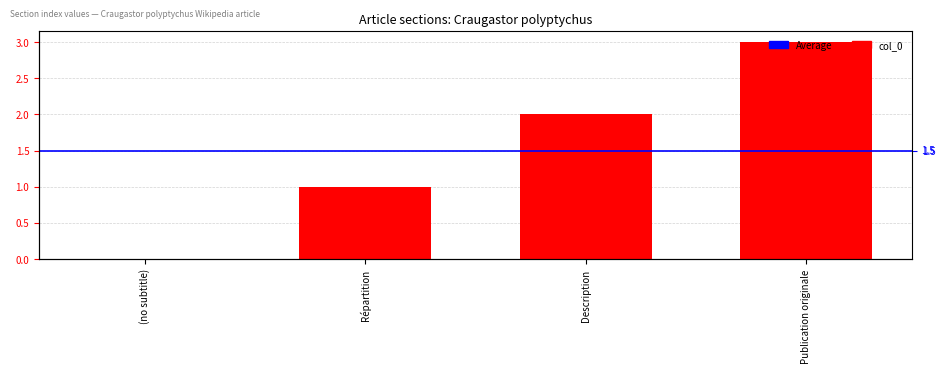

What is the difference between the second highest and minimum values?

2